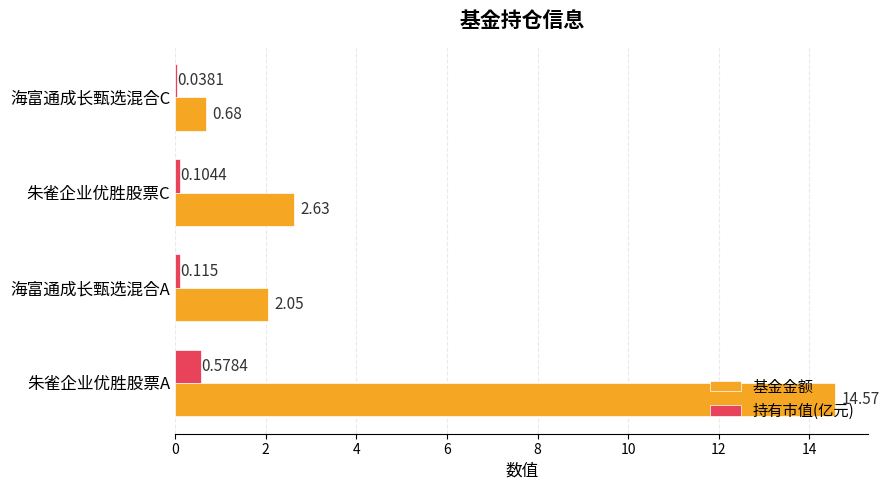

Which series has the largest total across all categories?

基金金额